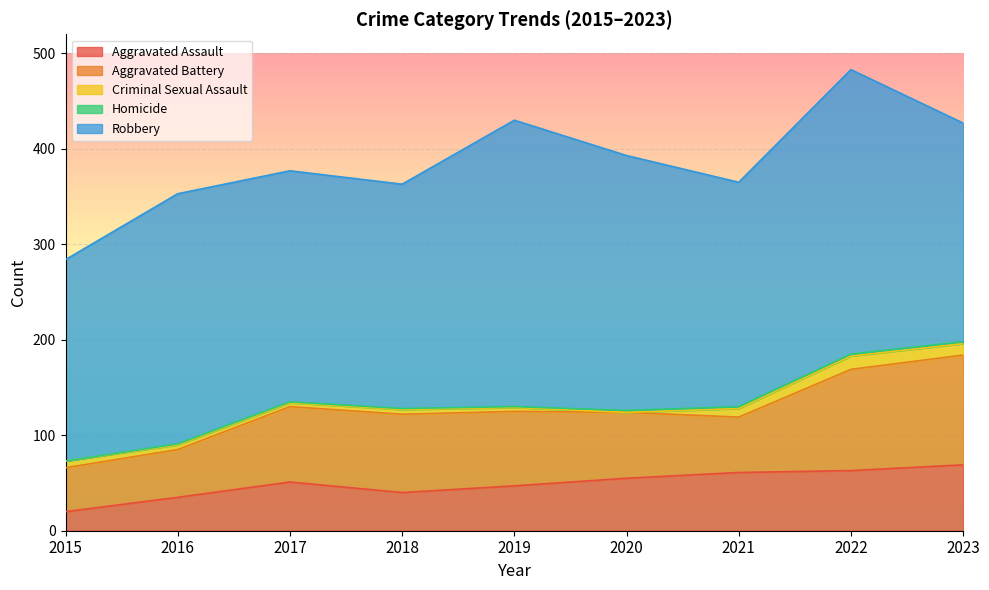

Which label corresponds to the smallest value in the chart?

2020